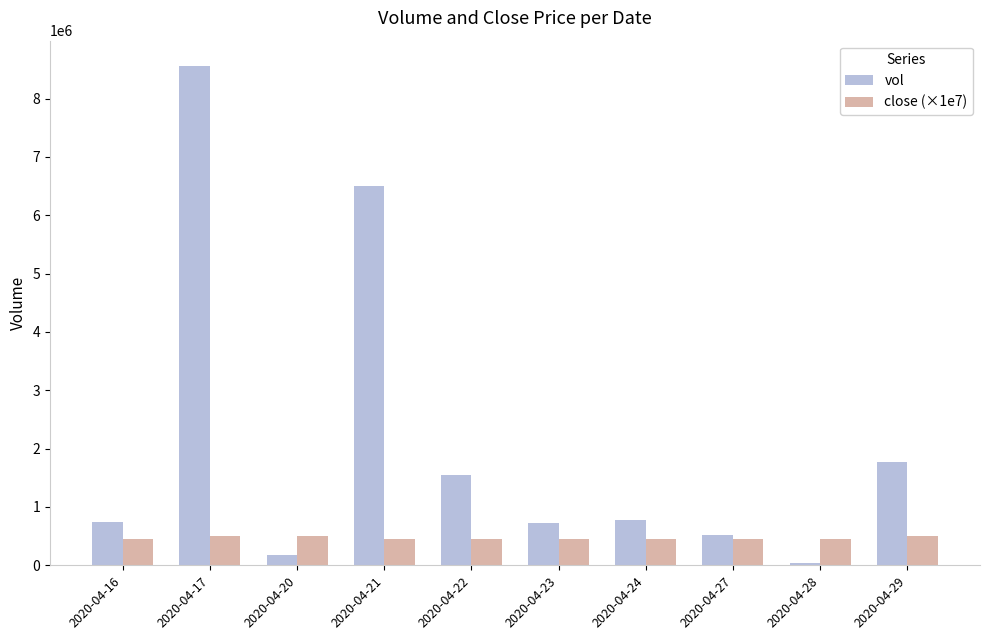

What are all the series names shown in the legend?

vol, close (×1e7)